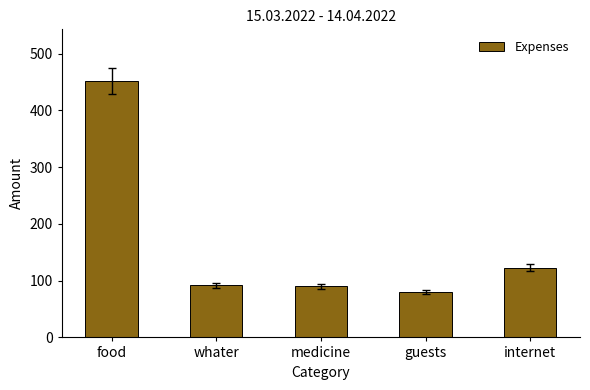

What position from the left is guests?

4